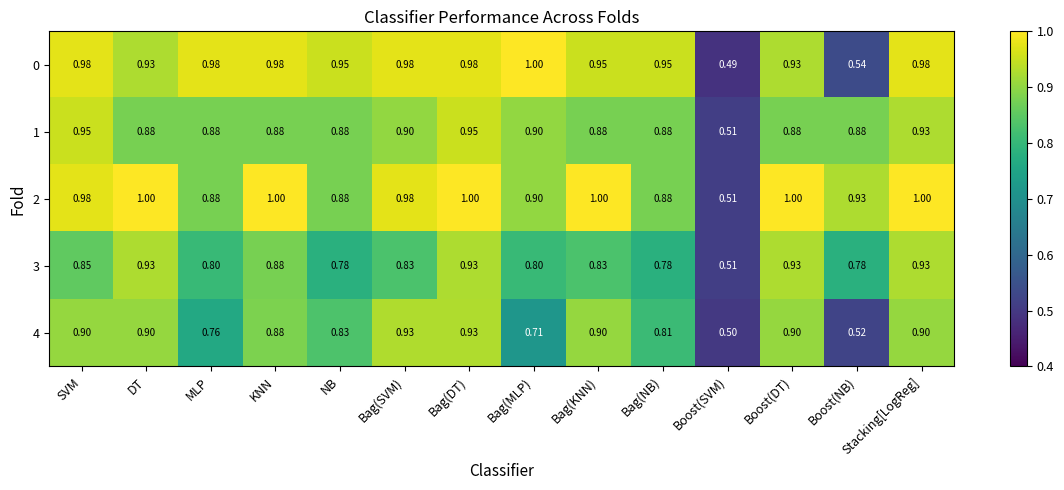

Which series changed the most between KNN and Boost(NB)?

0